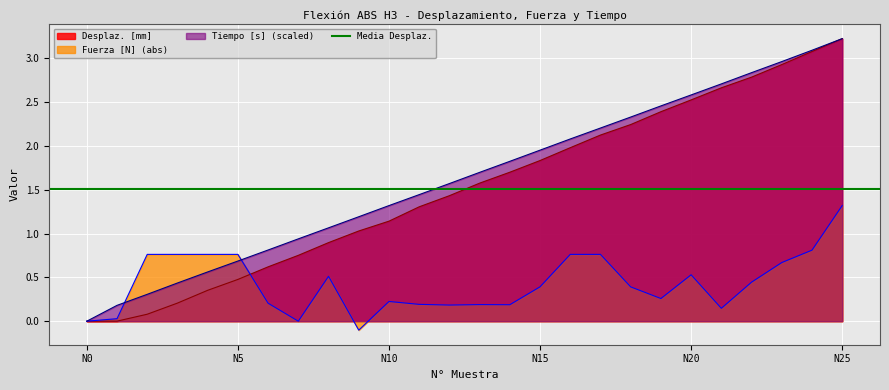

Between 7 and 13, which series saw the biggest shift?

Desplaz. [mm]